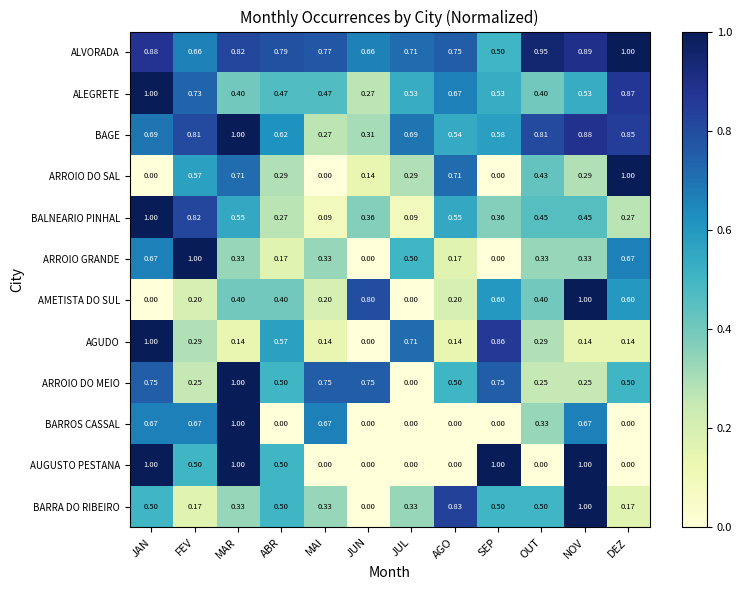

Is the value of BARROS CASSAL at SEP greater than the value of BALNEARIO PINHAL at JUN?

No